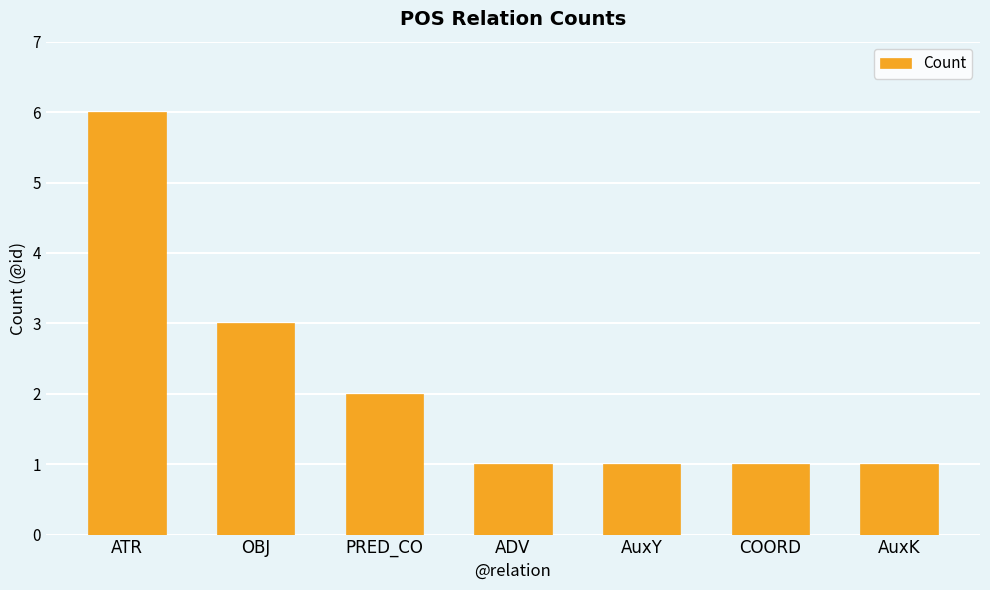

Which has a higher value, ATR or AuxY?

ATR